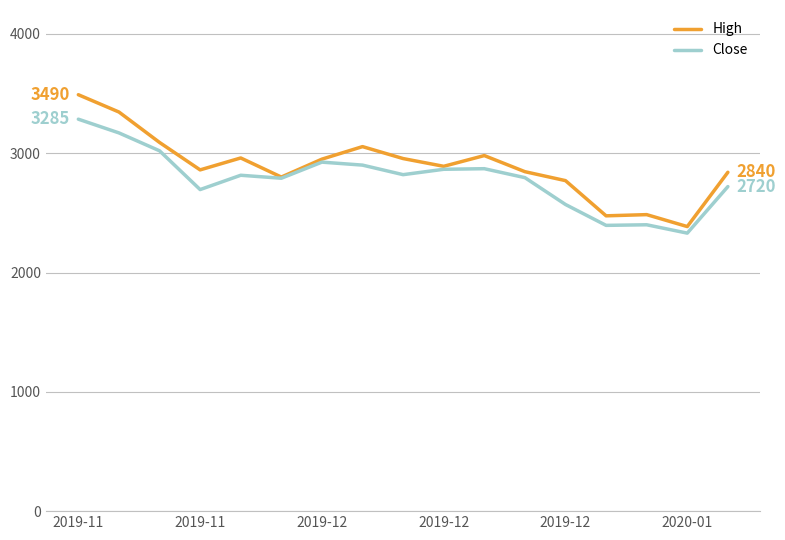

List the series in order of their overall mean, highest first.

High, Close